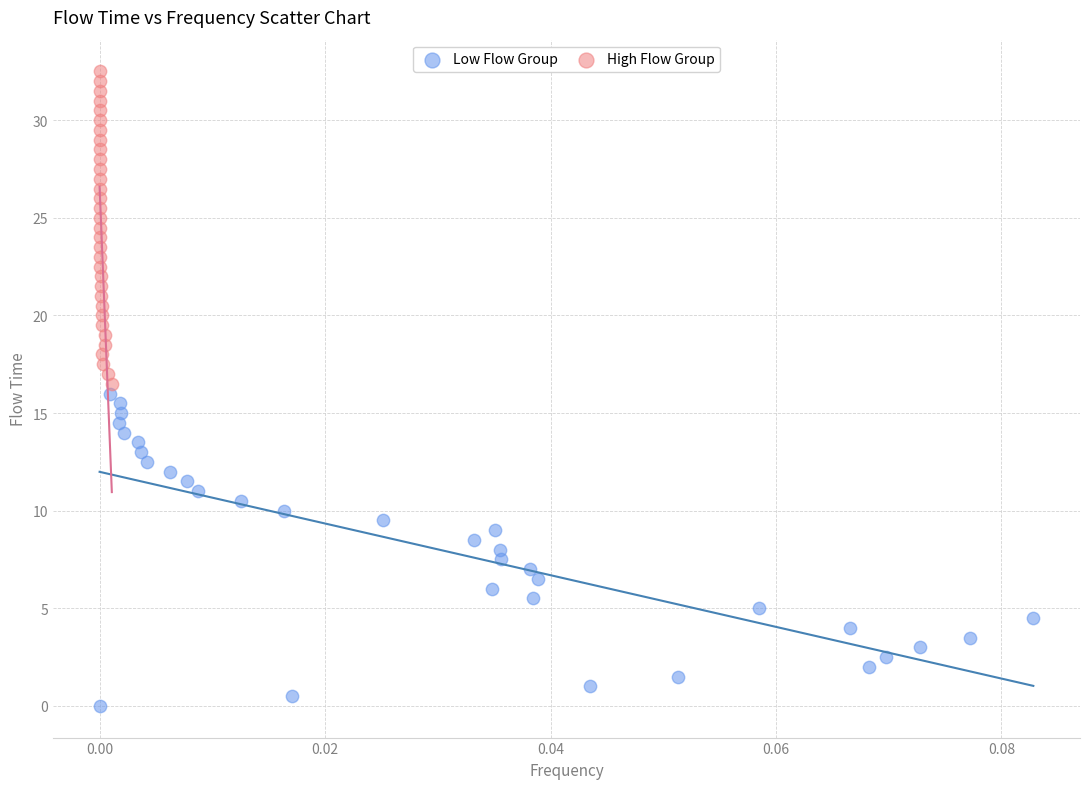

What are all the series names shown in the legend?

Low Flow Group, High Flow Group